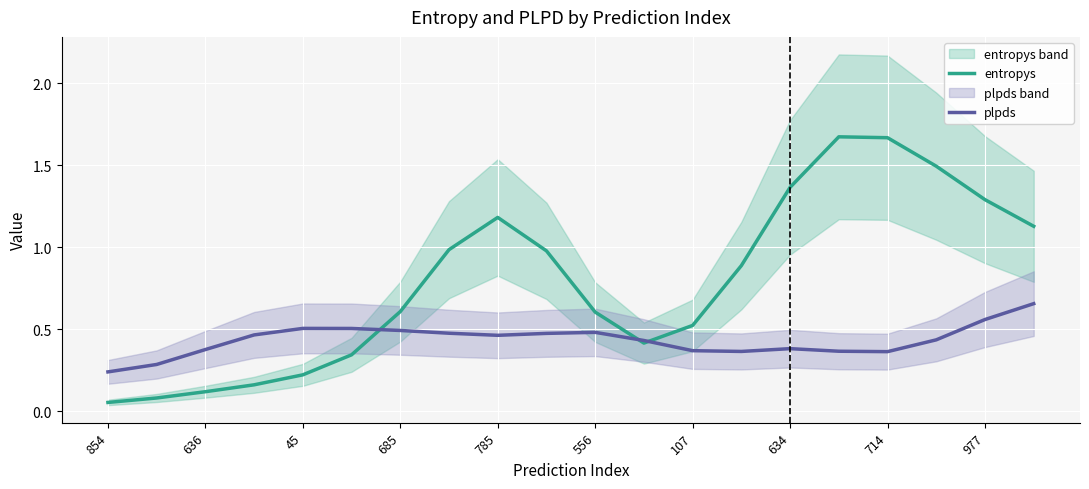

What is the difference between the maximum and minimum values in the plpds series?

0.4